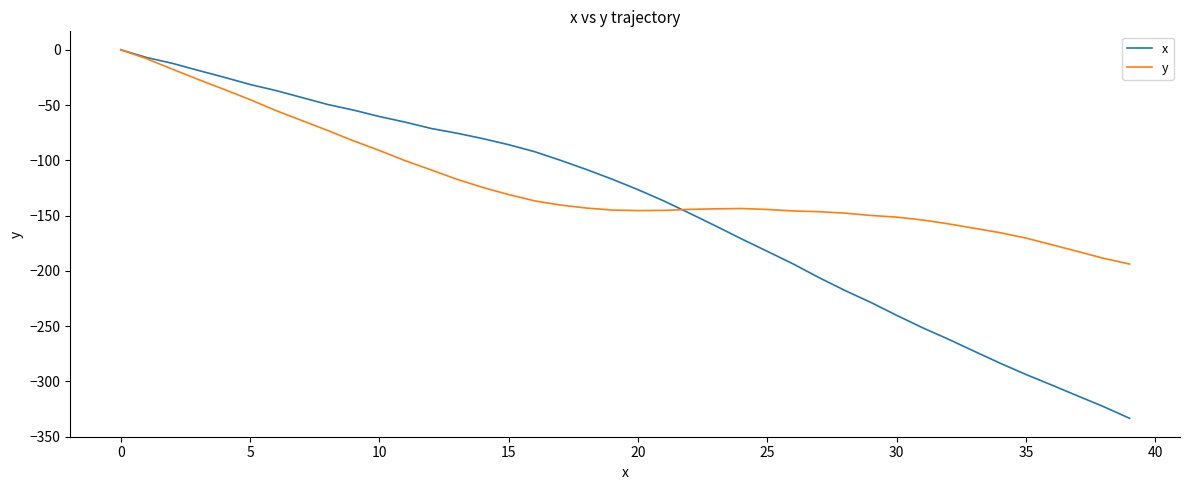

Which series has the largest total across all categories?

y